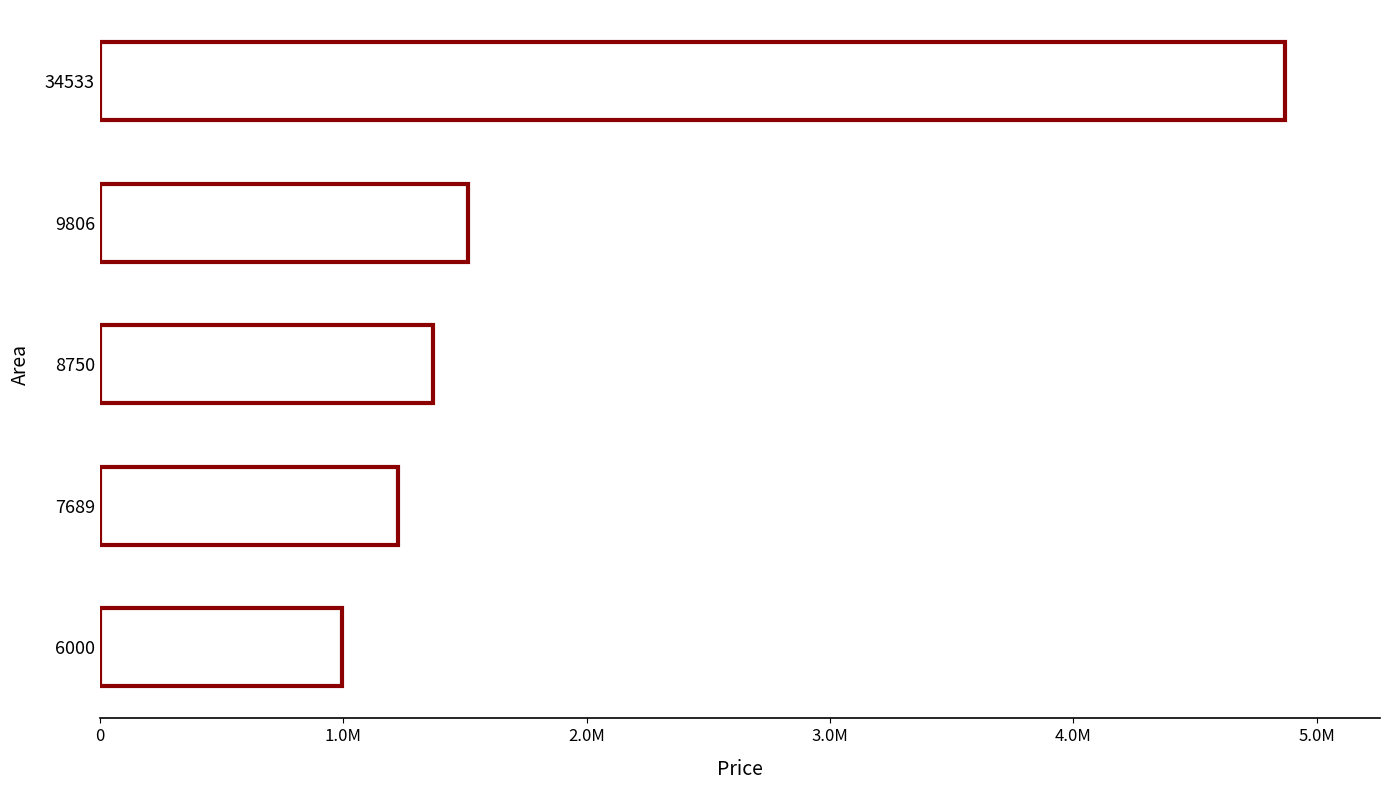

Does the chart contain any negative values?

No